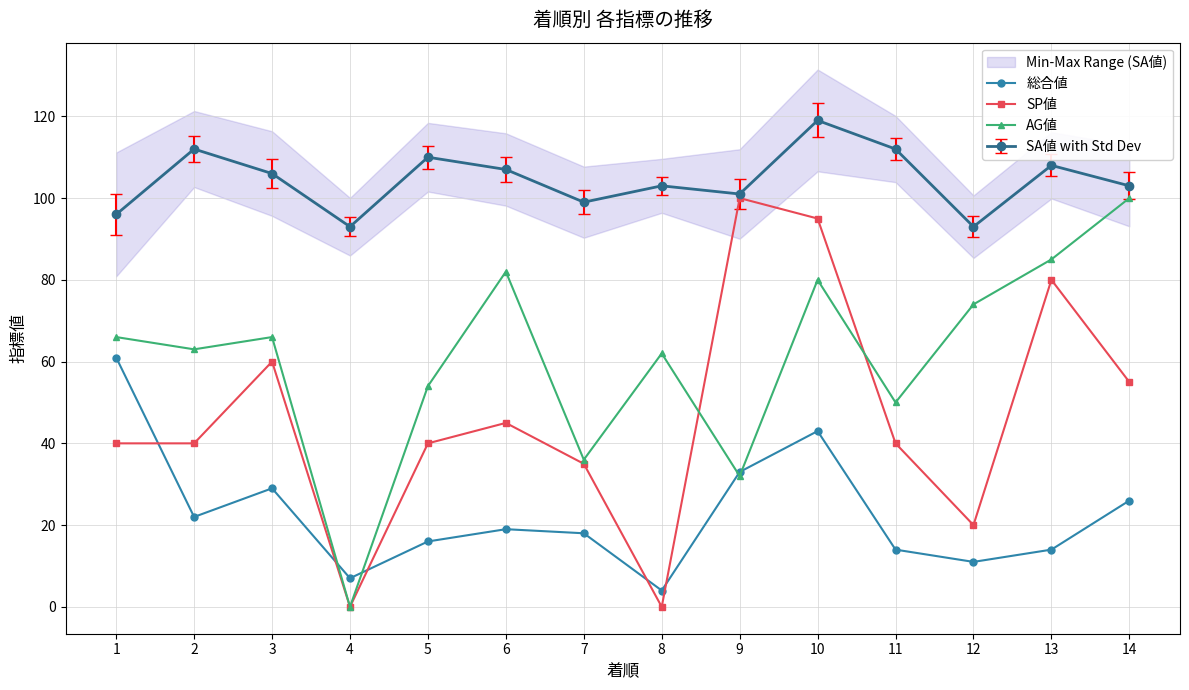

What is the difference between the highest and lowest values at 12?

63